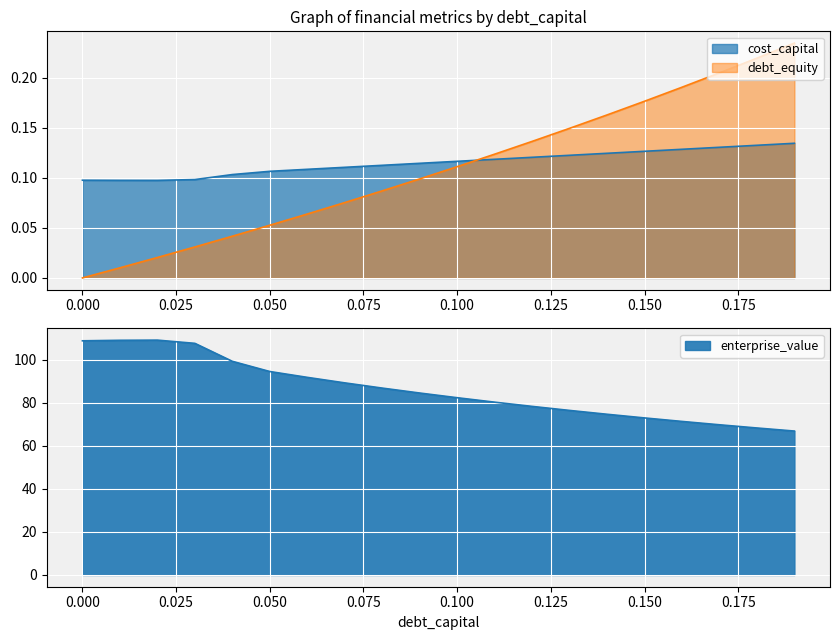

At which category is the sum across all series the highest?

0.02